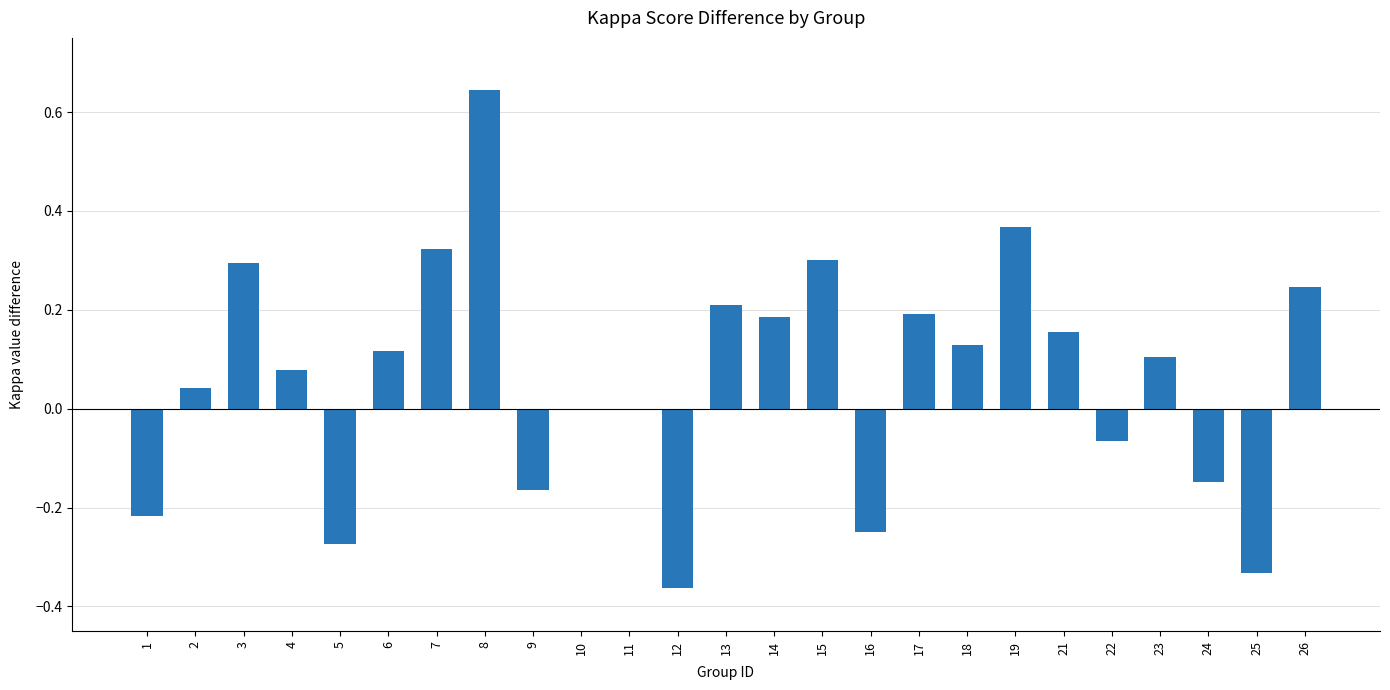

What is the sum of all values?

1.6